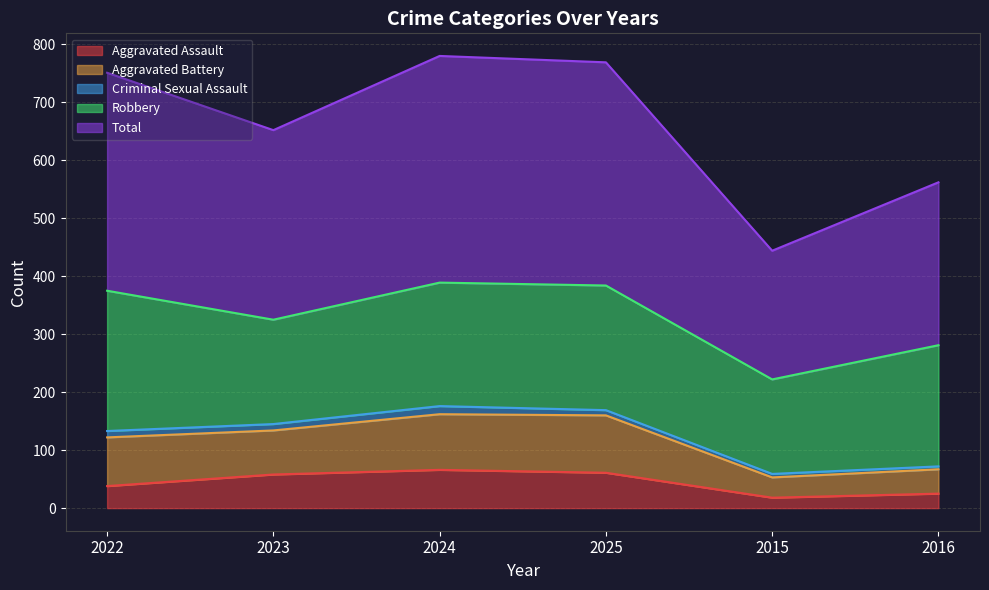

Which category has the lowest value across all series?

2015